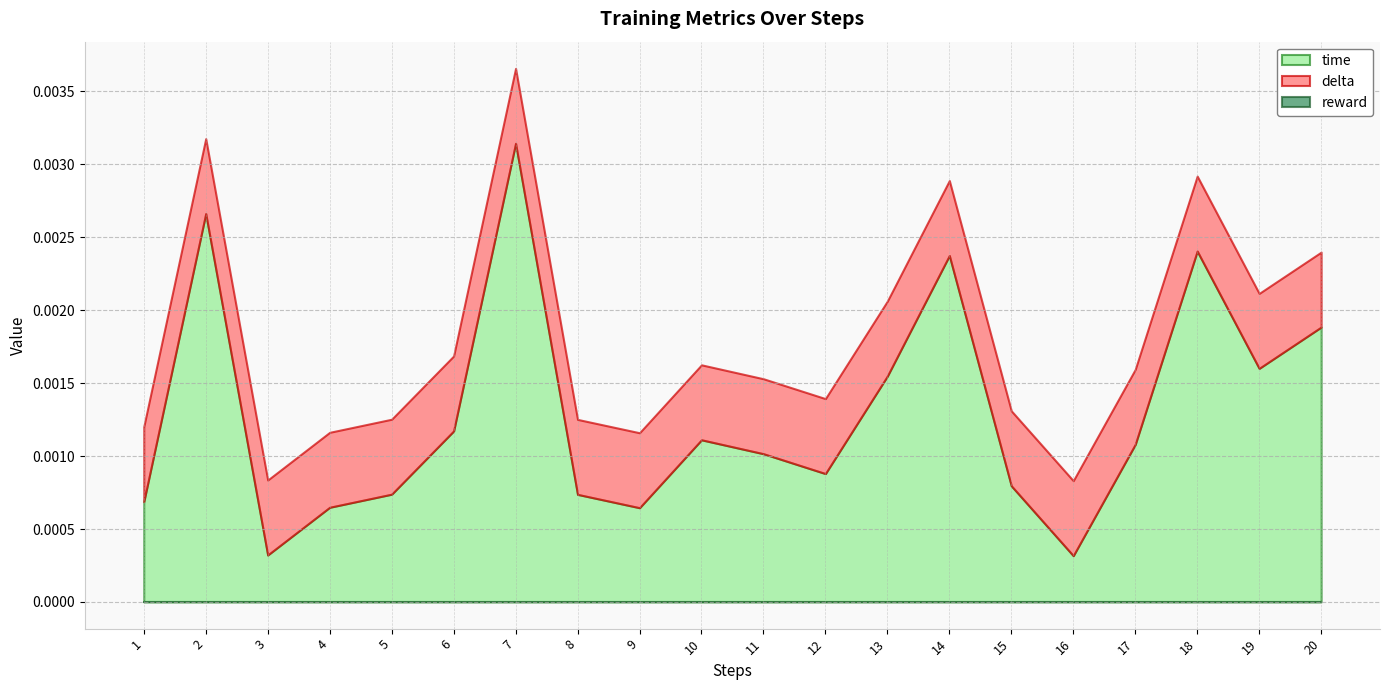

Which series has the widest spread of values?

time